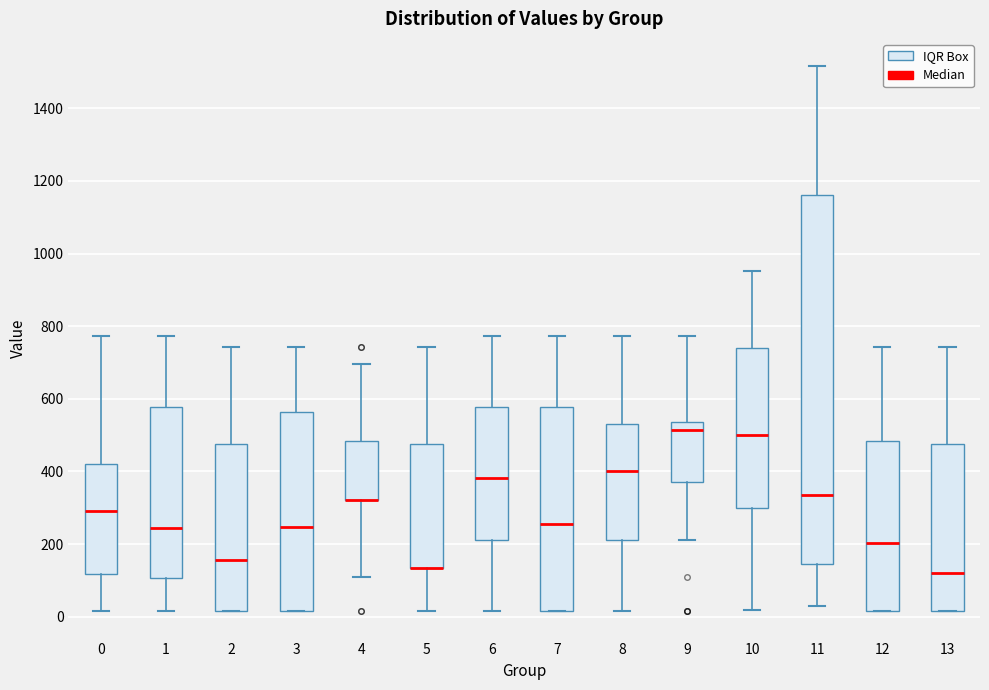

Reading left to right, read every box against the y-axis: the position of its median line, the range the box covers, and the ends of its whiskers. The values are not printed on the chart, so give them approximately, as read against the axis.

0: median 300, box 120 to 420, whiskers 20 to 780
1: median 240, box 100 to 580, whiskers 20 to 780
2: median 160, box 20 to 480, whiskers 20 to 740
3: median 240, box 20 to 560, whiskers 20 to 740
4: median 320 (drawn on the box's lower edge), box 320 to 480, whiskers 100 to 700
5: median 140 (drawn on the box's lower edge), box 140 to 480, whiskers 20 to 740
6: median 380, box 220 to 580, whiskers 20 to 780
7: median 260, box 20 to 580, whiskers 20 to 780
8: median 400, box 220 to 540, whiskers 20 to 780
9: median 520, box 380 to 540, whiskers 220 to 780
10: median 500, box 300 to 740, whiskers 20 to 960
11: median 340, box 140 to 1160, whiskers 40 to 1520
12: median 200, box 20 to 480, whiskers 20 to 740
13: median 120, box 20 to 480, whiskers 20 to 740